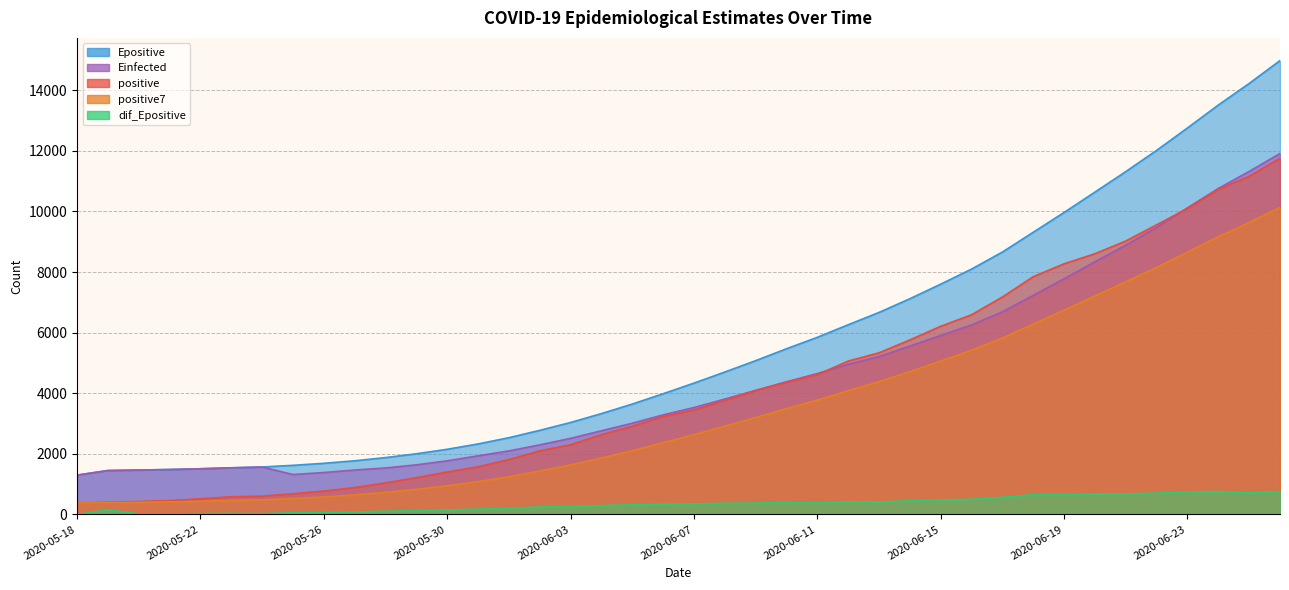

Which series ends up on top after the final intersection of positive and Einfected?

Einfected